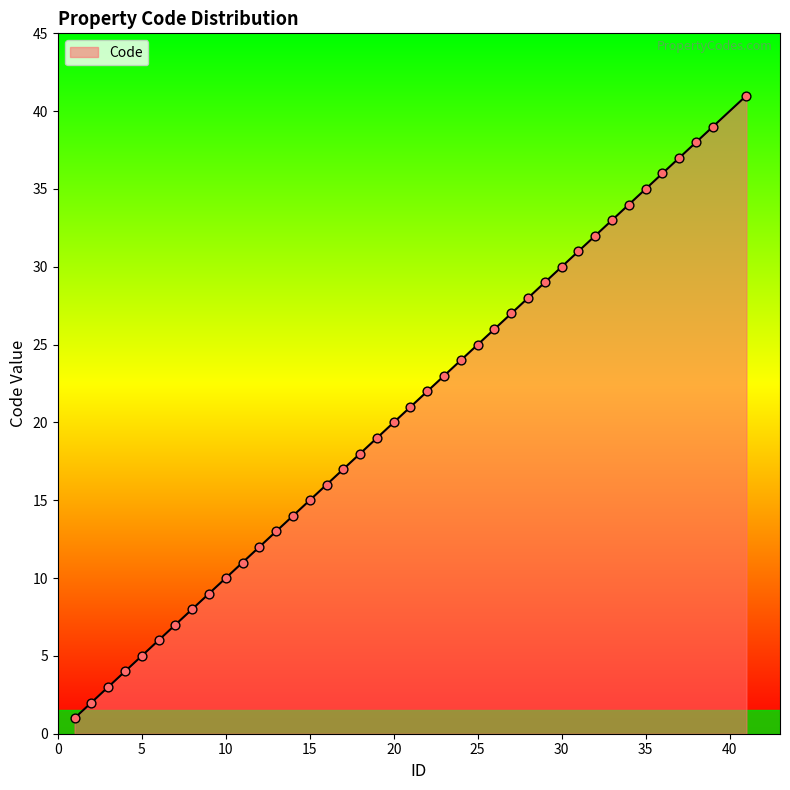

What is the maximum value shown in the chart?

41